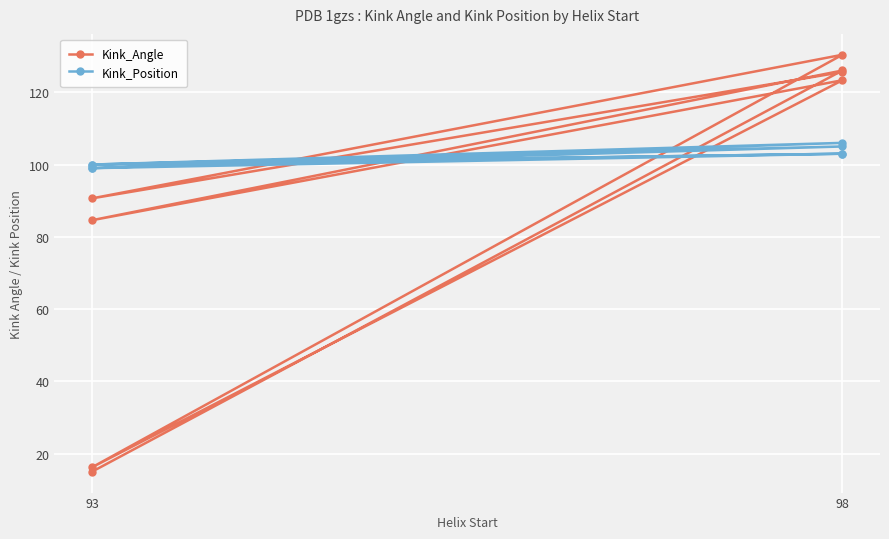

What is the smallest value displayed?

15.0